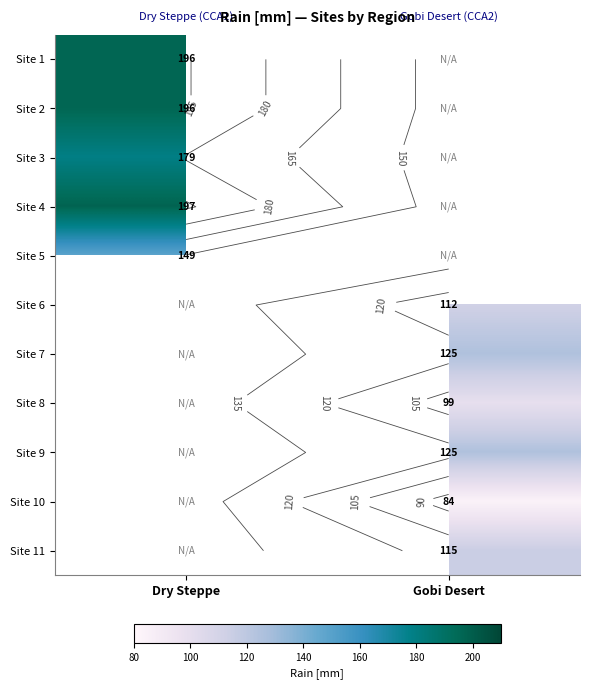

Rank the series by their maximum value, from highest to lowest.

Site 4, Site 1, Site 2, Site 5, Site 6, Site 7, Site 8, Site 9, Site 10, Site 11, Site 3